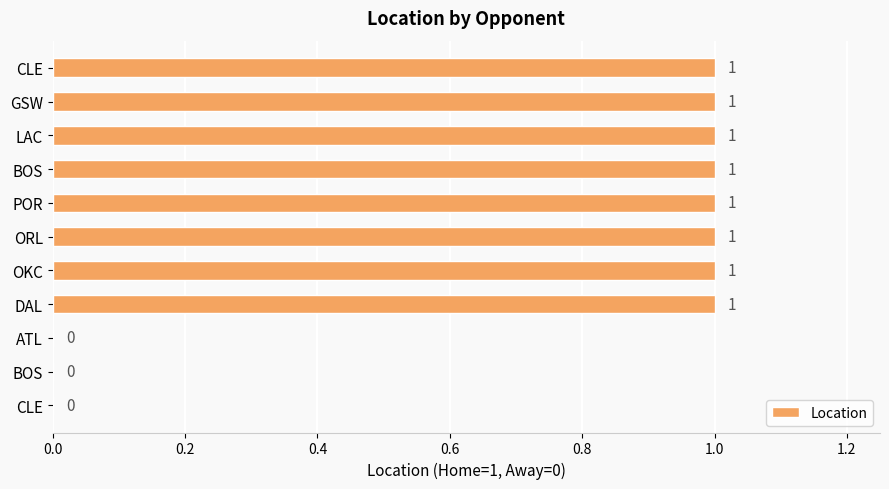

Are the bars horizontal?

Yes